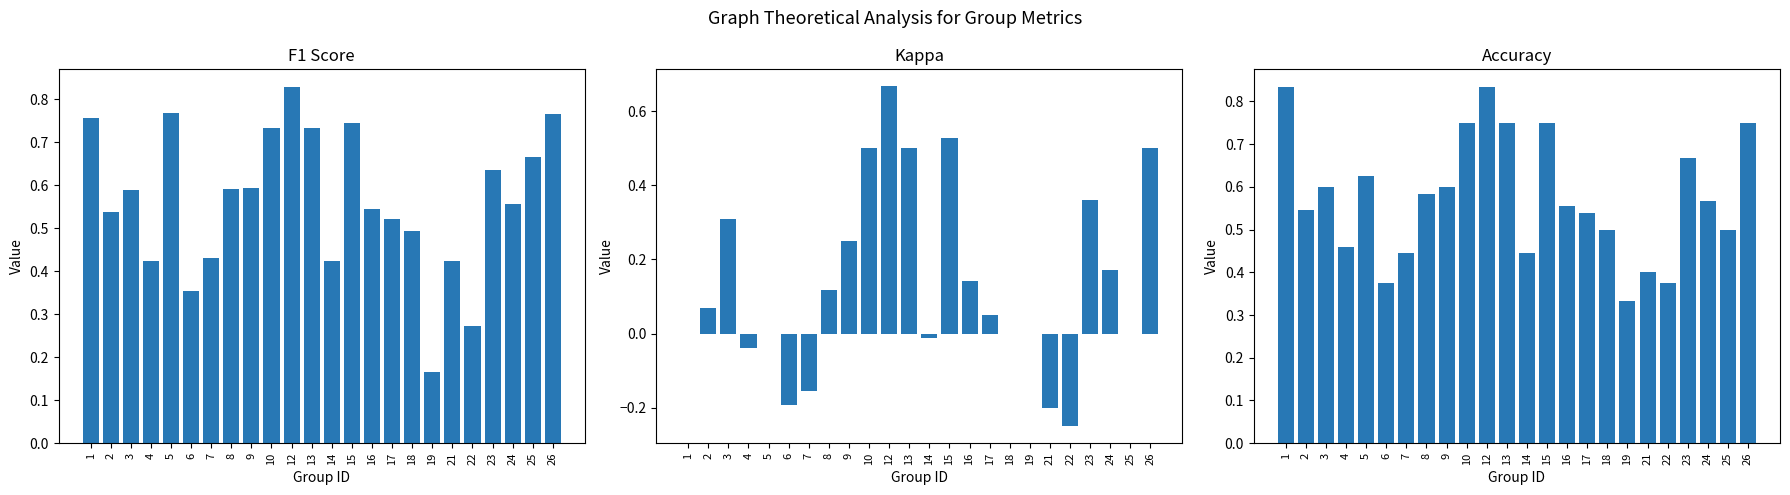

Reading left to right, what are all the values shown in this chart?

f1: 1=0.8	2=0.5	3=0.6	4=0.4	5=0.8	6=0.4	7=0.4	8=0.6	9=0.6	10=0.7	12=0.8	13=0.7	14=0.4	15=0.7	16=0.5	17=0.5	18=0.5	19=0.2	21=0.4	22=0.3	23=0.6	24=0.6	25=0.7	26=0.8
kappa: 1=0.0	2=0.1	3=0.3	4=-0.0	5=0.0	6=-0.2	7=-0.2	8=0.1	9=0.2	10=0.5	12=0.7	13=0.5	14=-0.0	15=0.5	16=0.1	17=0.0	18=0.0	19=0.0	21=-0.2	22=-0.2	23=0.4	24=0.2	25=0.0	26=0.5
accuracy: 1=0.8	2=0.5	3=0.6	4=0.5	5=0.6	6=0.4	7=0.4	8=0.6	9=0.6	10=0.8	12=0.8	13=0.8	14=0.4	15=0.8	16=0.6	17=0.5	18=0.5	19=0.3	21=0.4	22=0.4	23=0.7	24=0.6	25=0.5	26=0.8